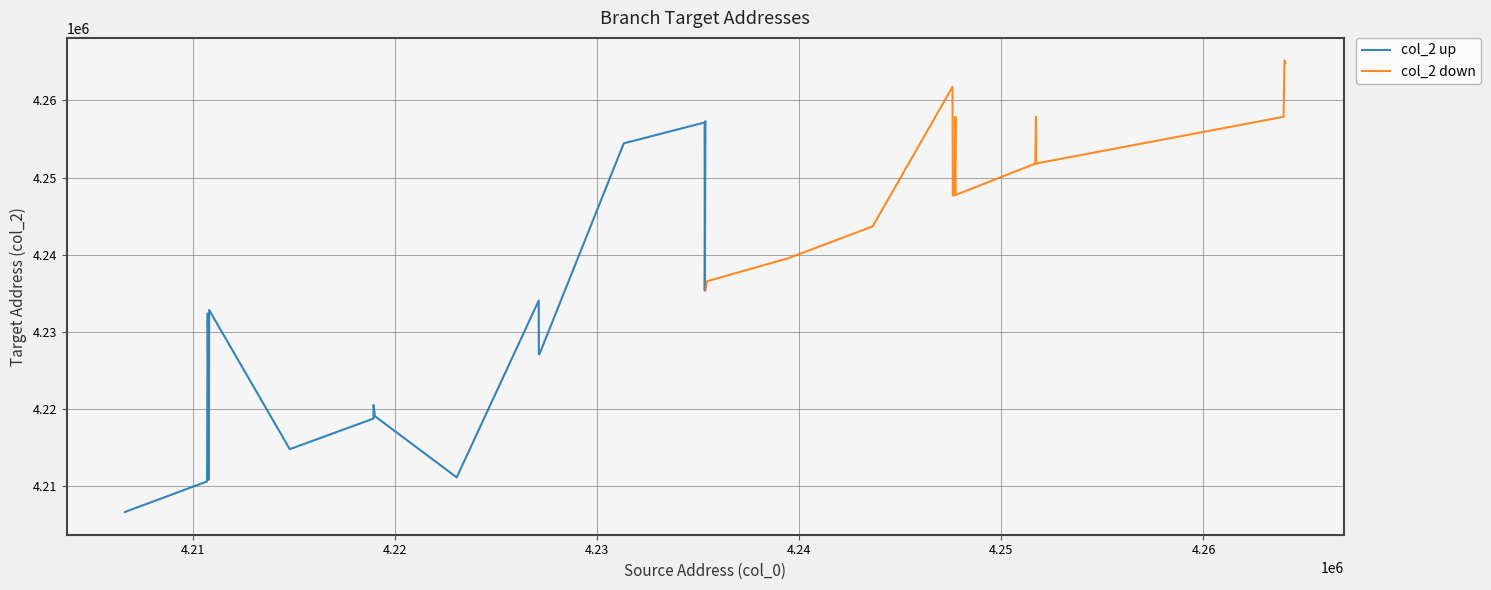

List the series in order of their overall mean, highest first.

col_2 down, col_2 up